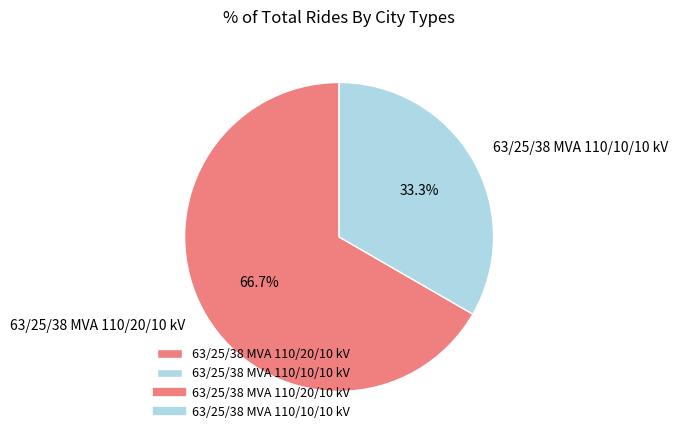

To the nearest percent, what is the combined percentage of 63/25/38 MVA 110/20/10 kV and 63/25/38 MVA 110/10/10 kV?

100%